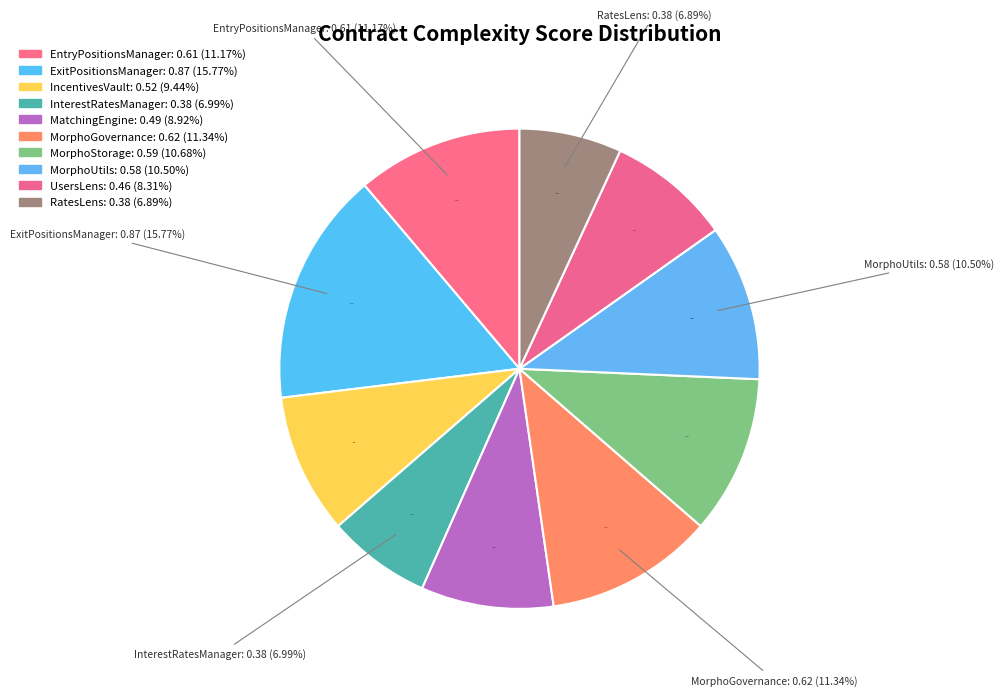

Is it true that ExitPositionsManager is 4% of the pie?

False